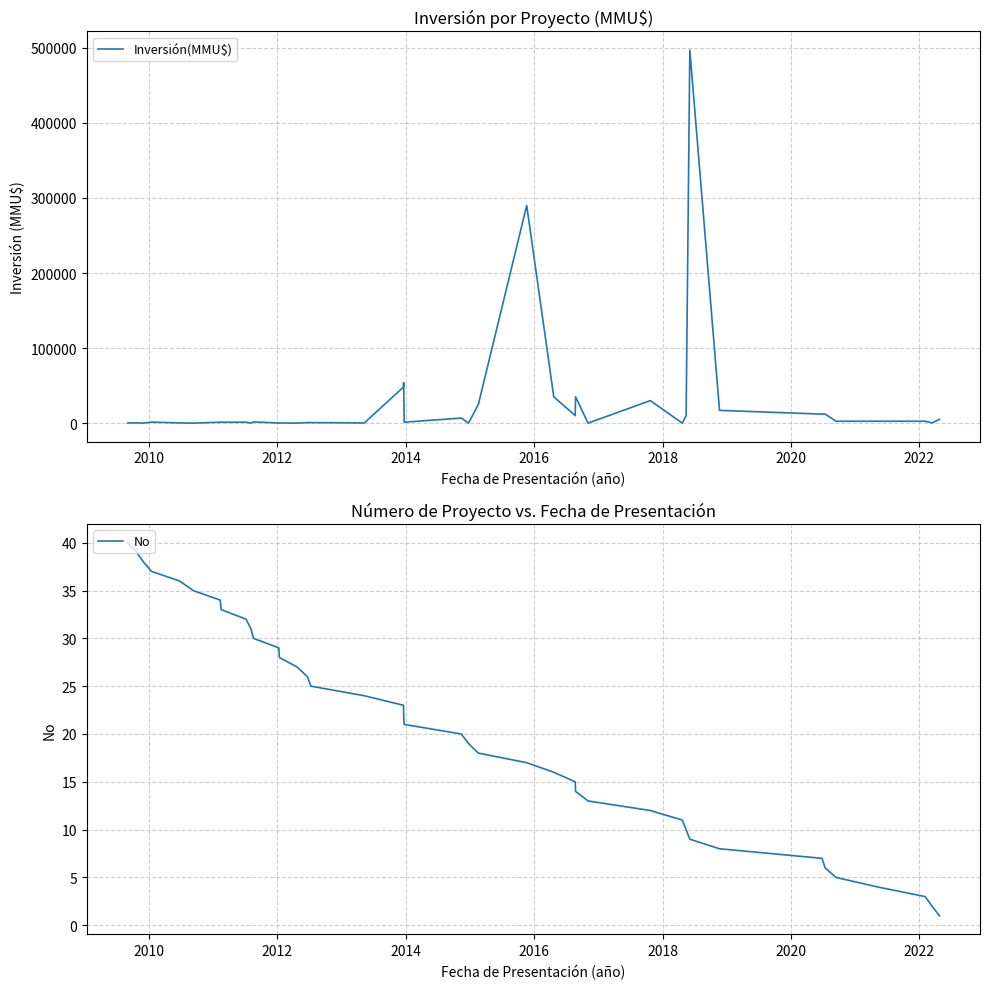

How many intersections are there between Inversión(MMU$) and No?

14